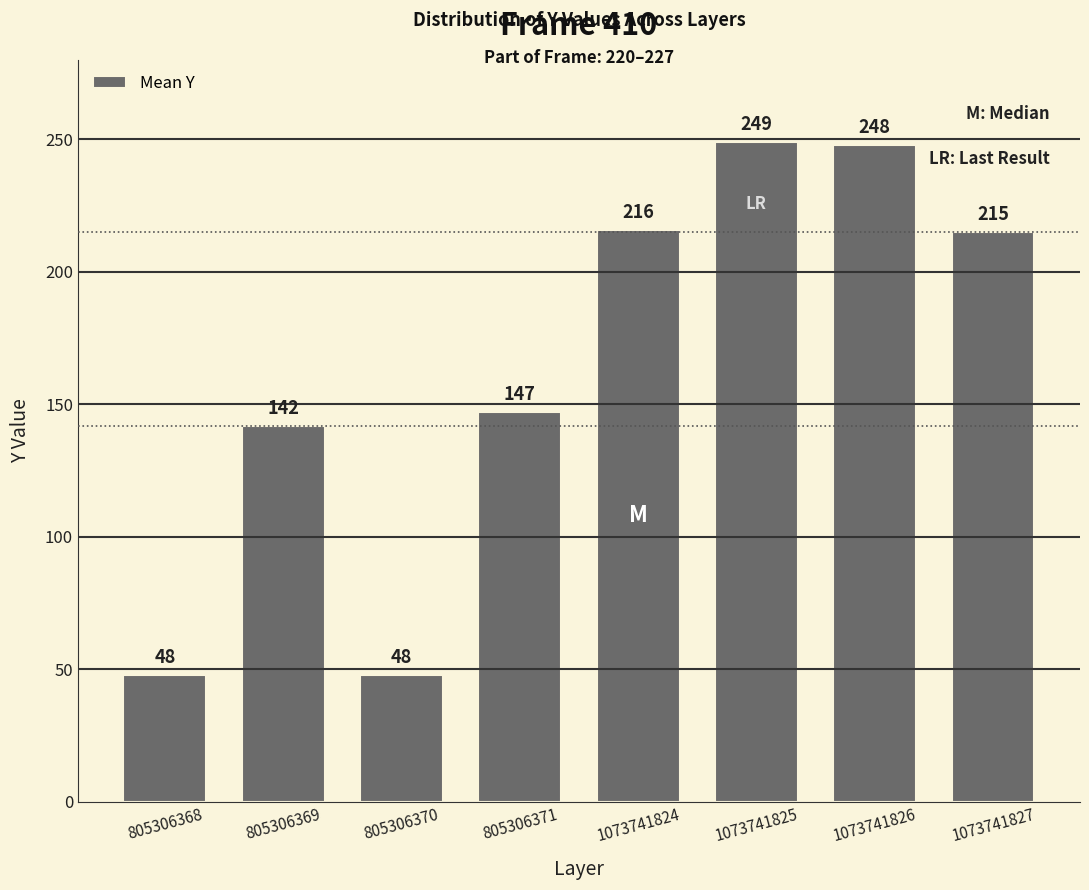

Which has a higher value, 805306369 or 805306368?

805306369